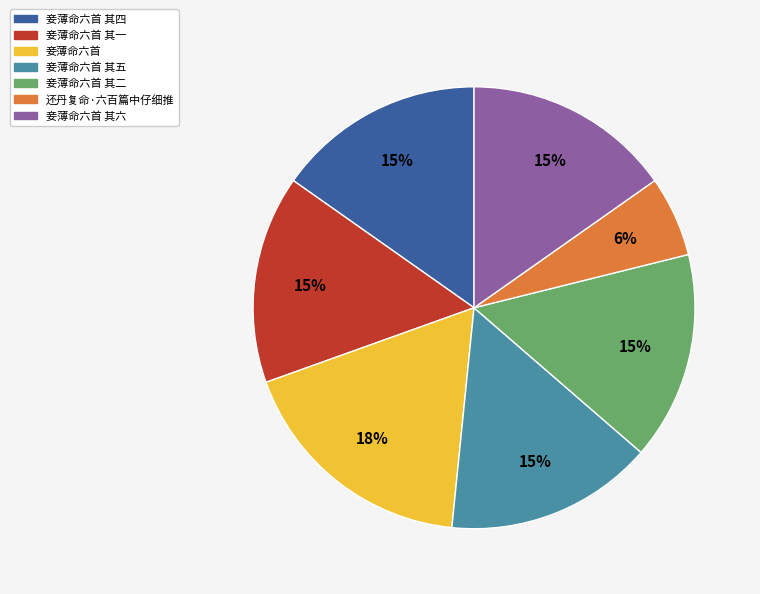

To the nearest percent, what is the average slice percentage?

14%